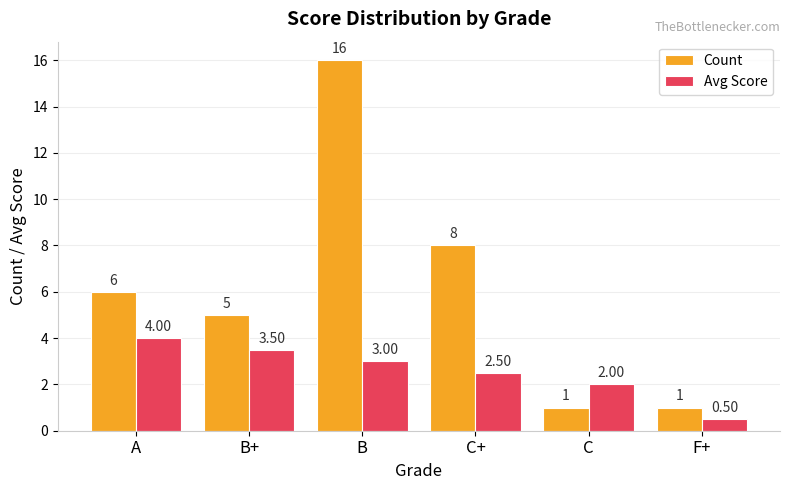

Are the bars horizontal?

No